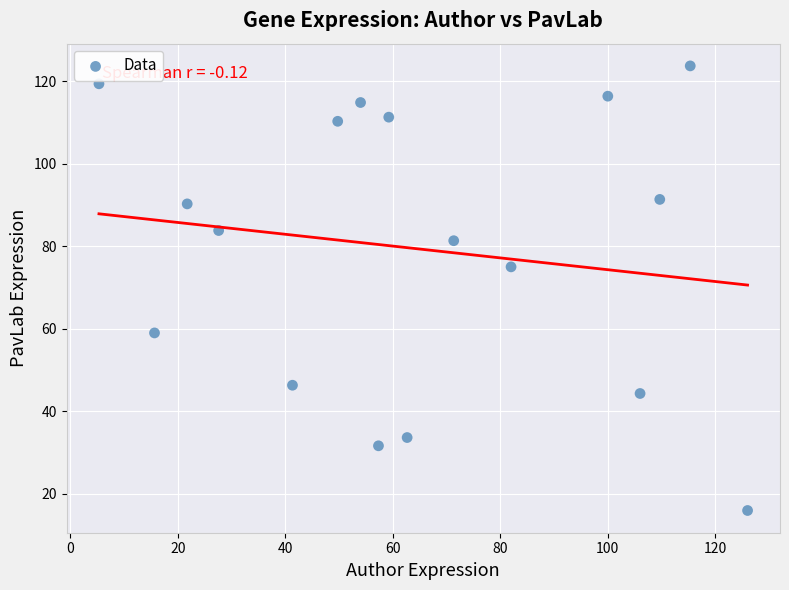

What Y value in the scatter plot is closest to 69?

75.0